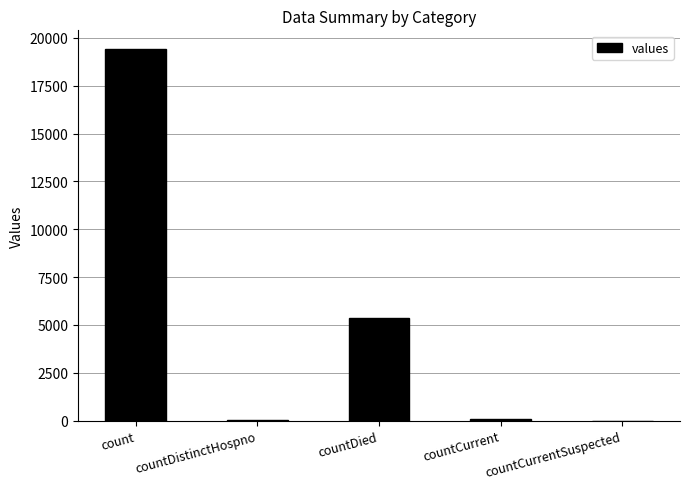

What is the maximum value shown in the chart?

19420